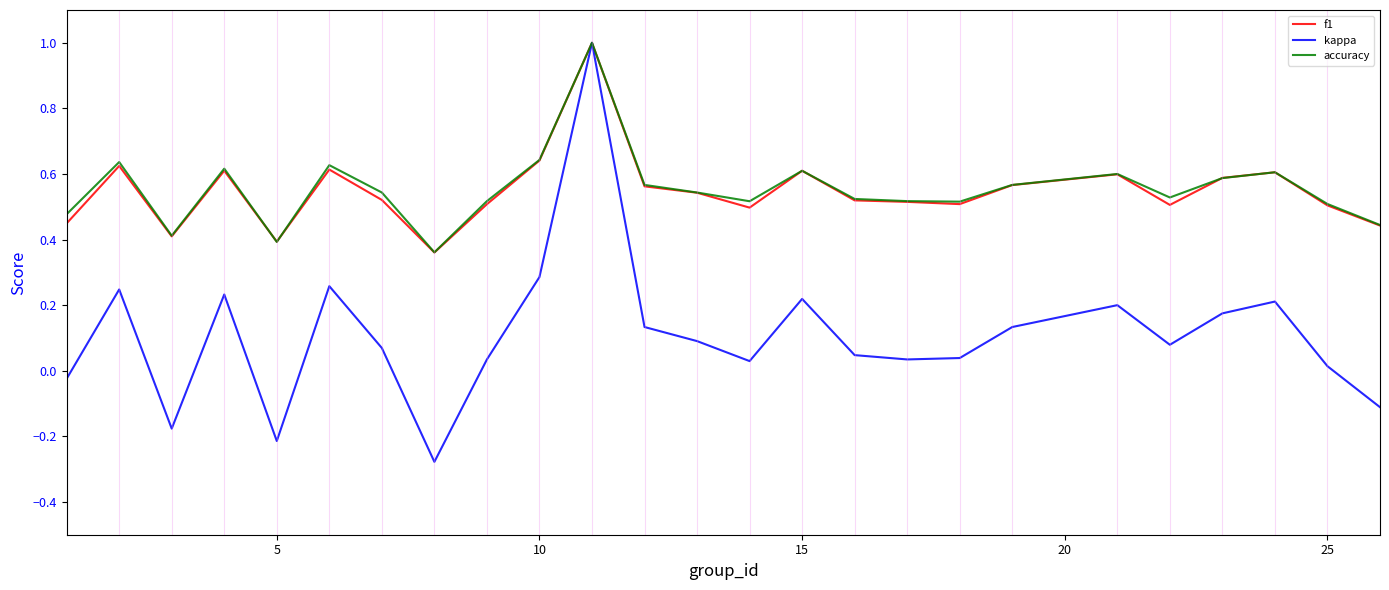

What is the highest value of the f1 series?

1.0